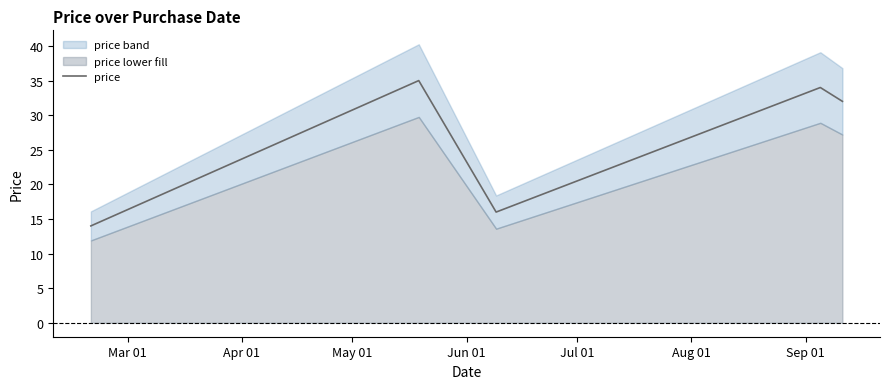

What is the highest value of the price series?

35